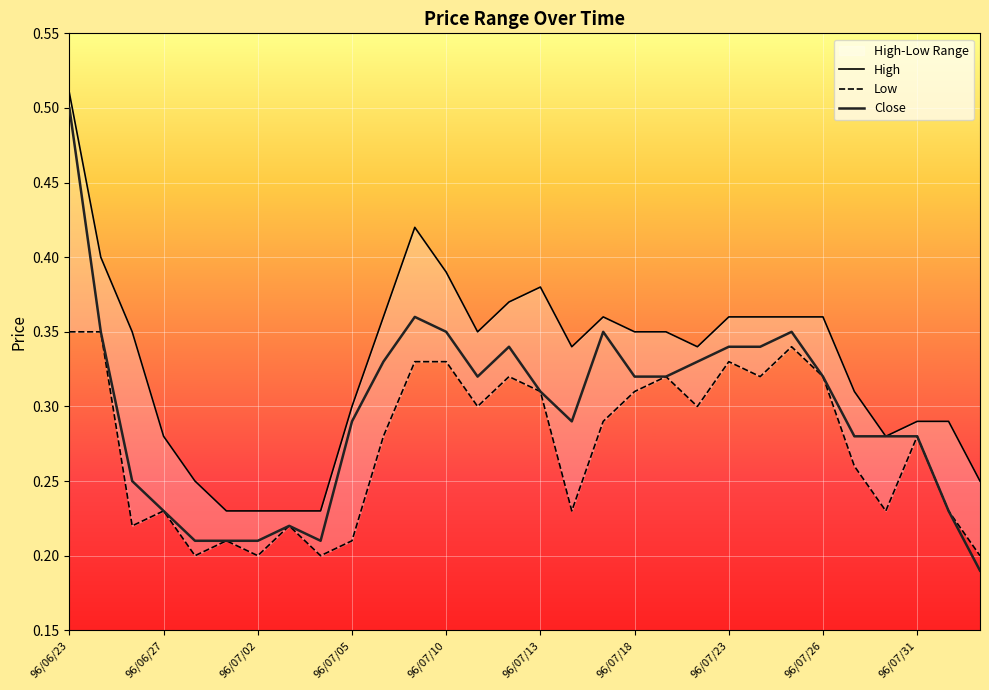

At how many categories does at least one series exceed 0?

30